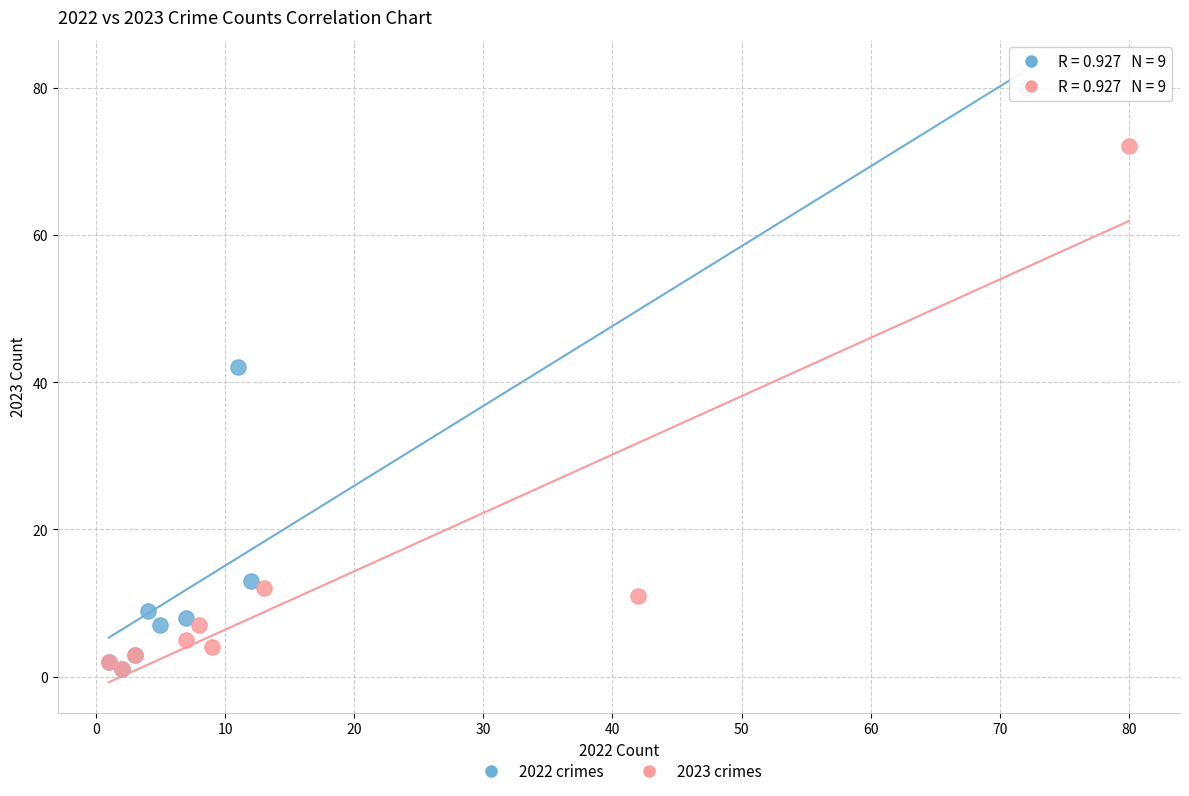

Which series reaches the maximum Y coordinate?

2022 crimes